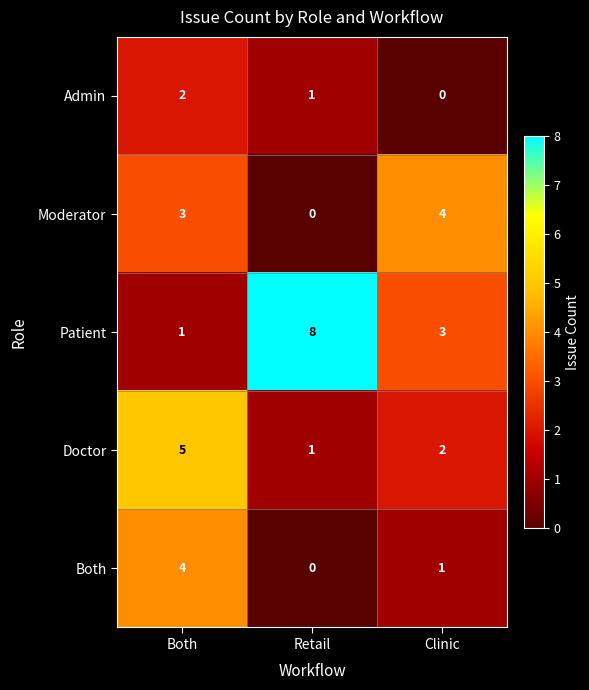

At which label does Both reach its peak?

Both